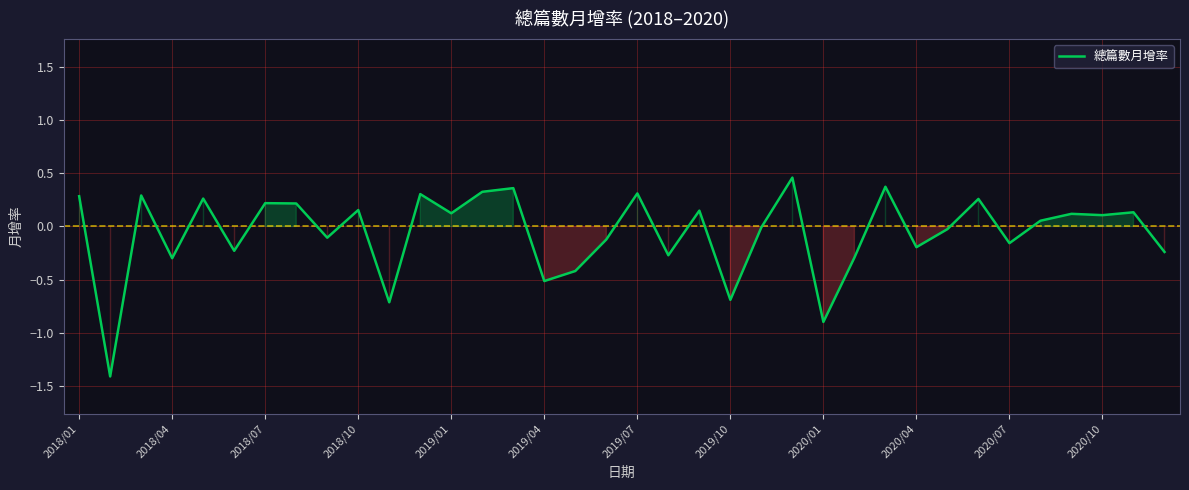

What is the smallest value displayed?

-1.4